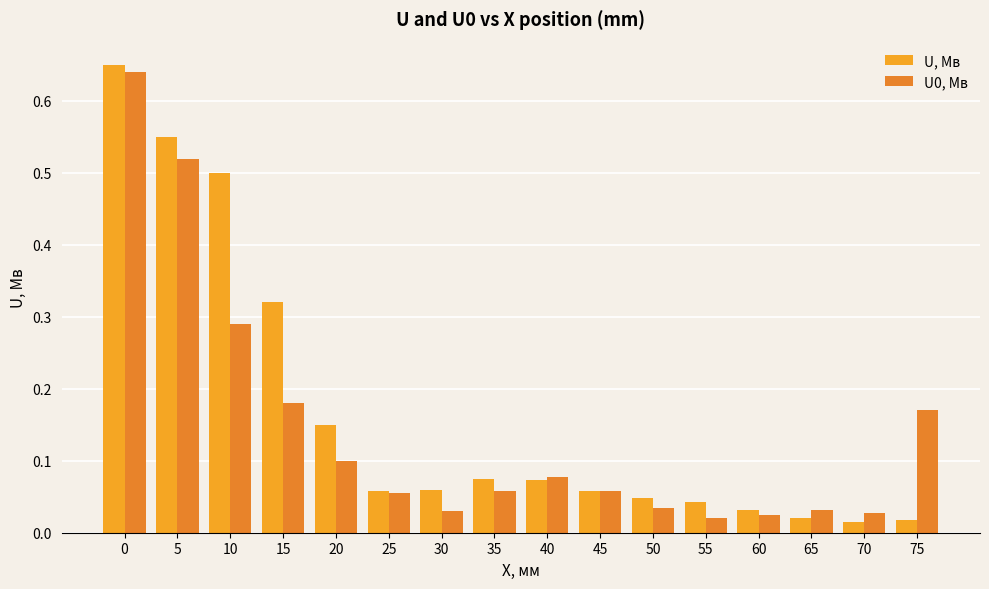

The U, Мв series shows 0.7 at 0. True or false?

True